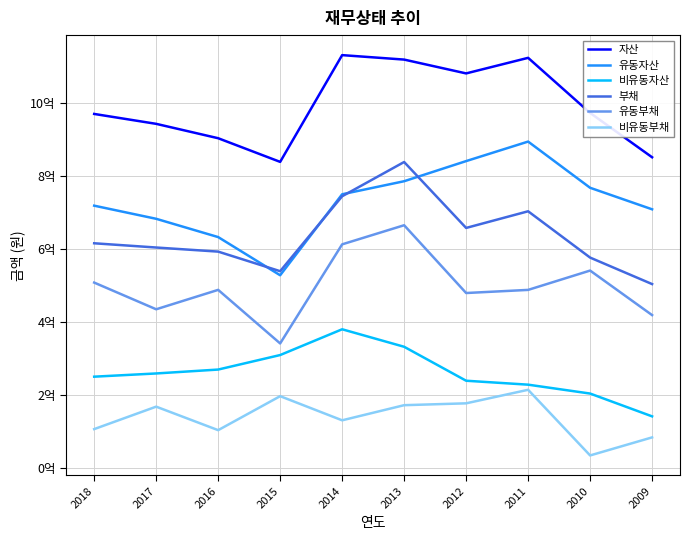

The 비유동부채 series shows 58711866 at 2014. True or false?

False